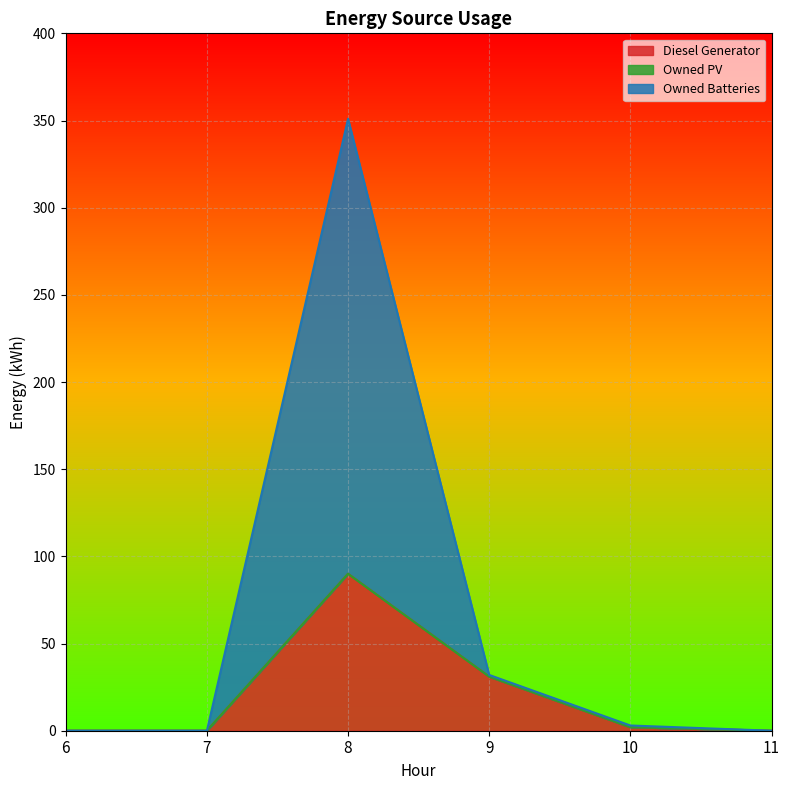

What is the maximum value shown in the chart?

351